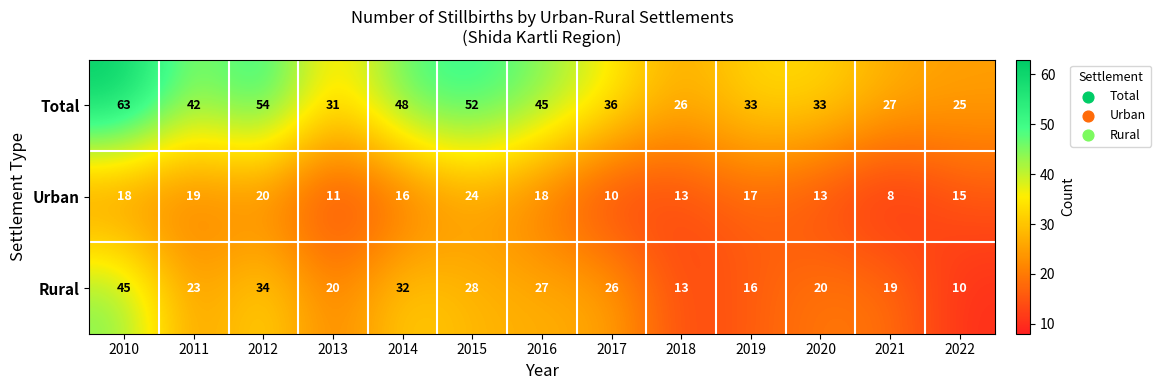

What is the total value across all series at 2012?

108